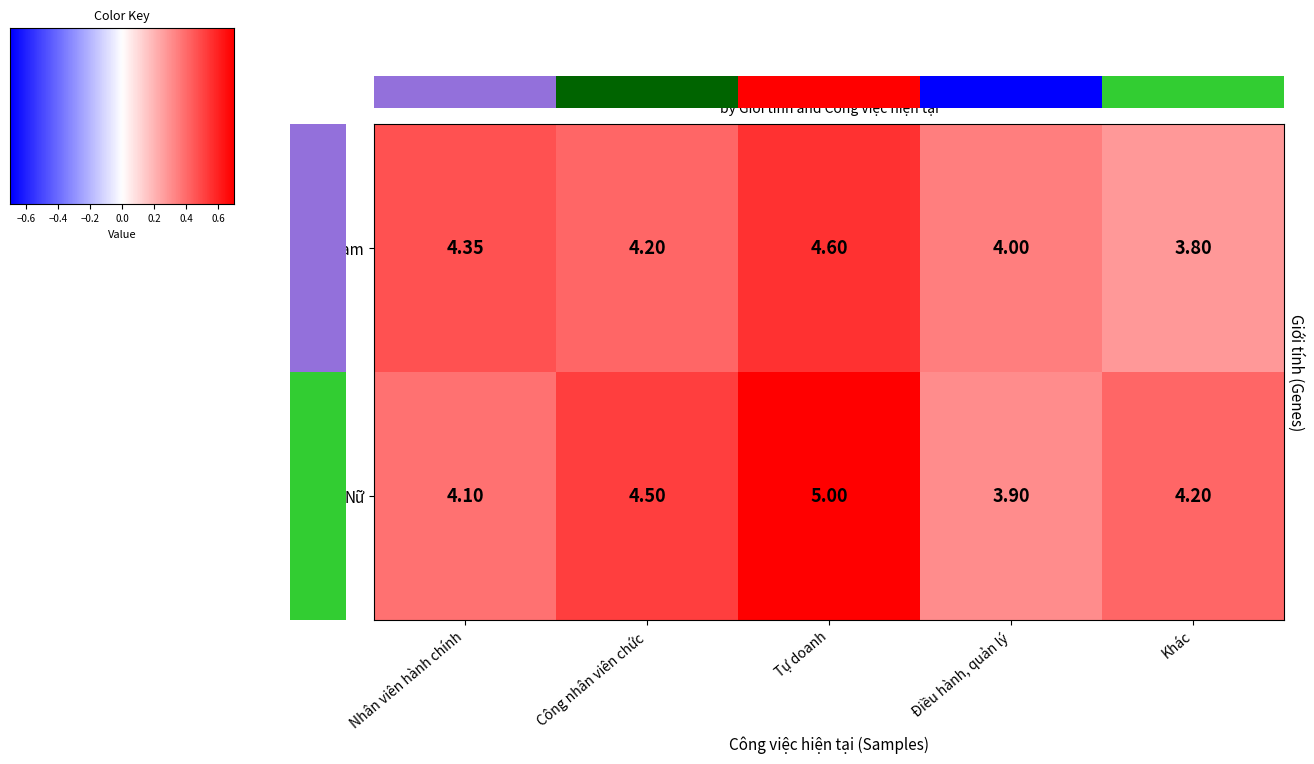

At which label does Nữ first exceed 4?

Nhân viên hành chính